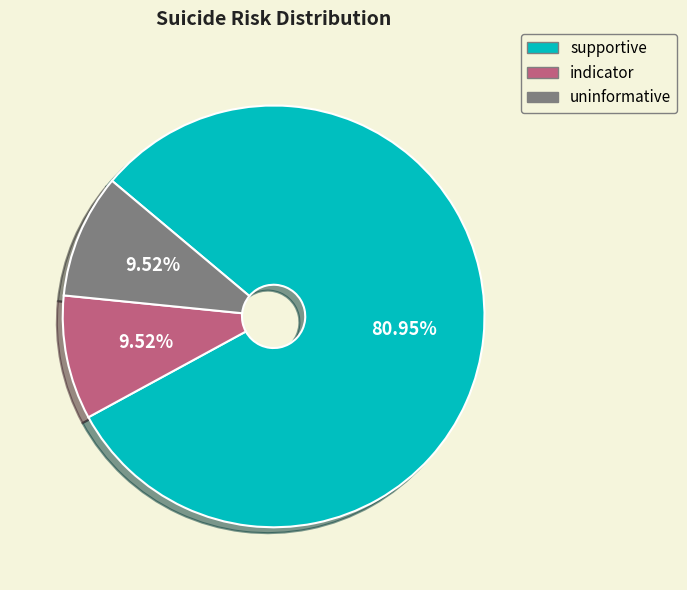

To the nearest percent, what portion does uninformative represent?

10%